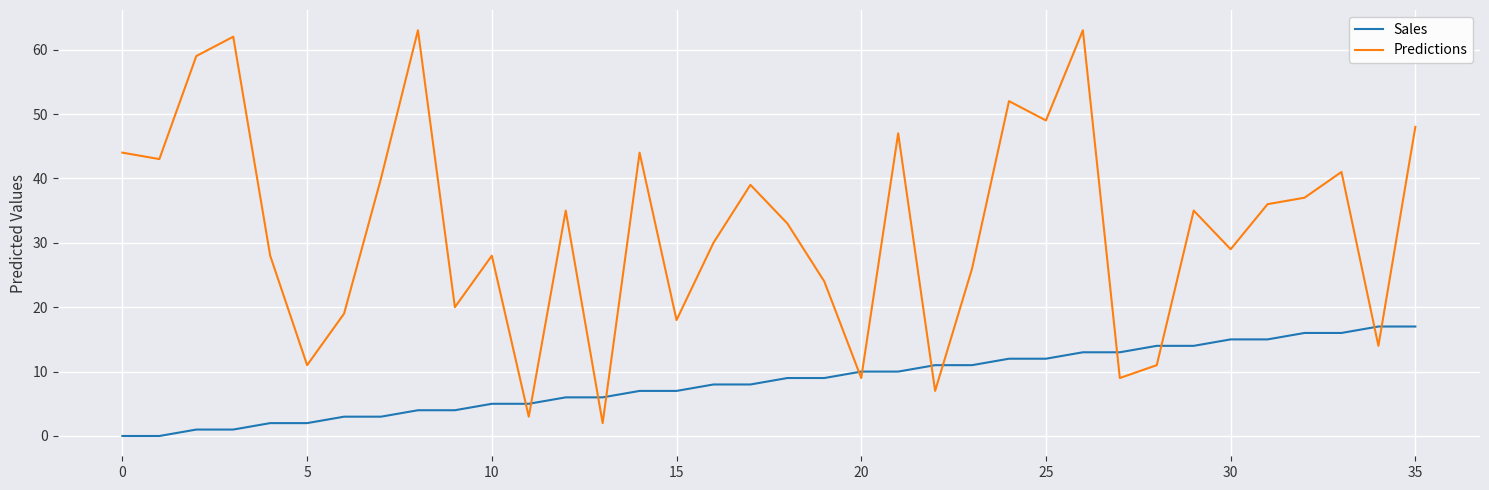

Which series has the widest spread of values?

Predictions